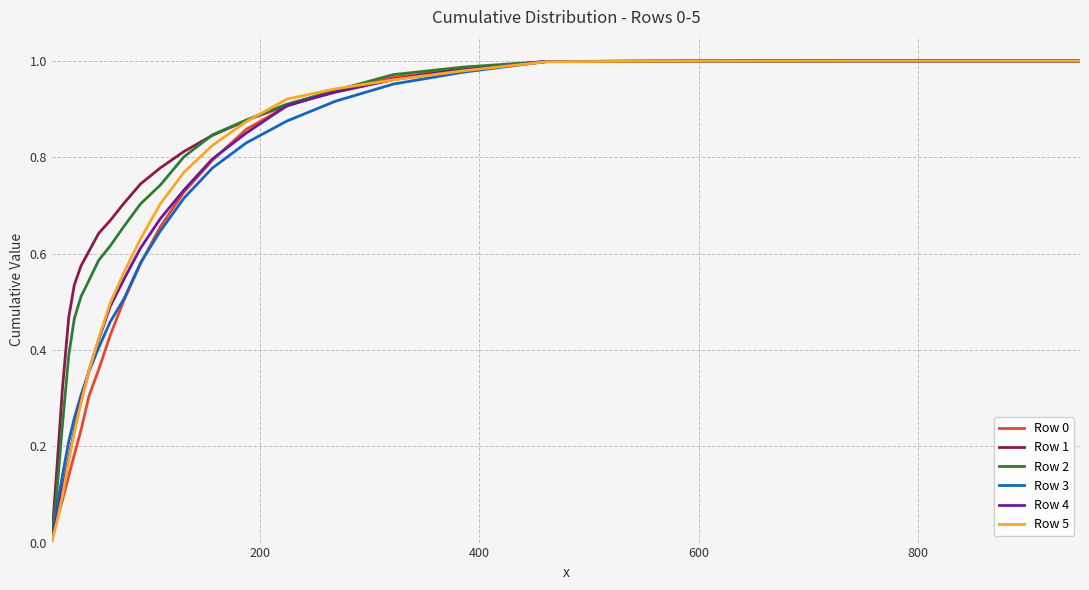

Is this an area chart (filled region under the line)?

No